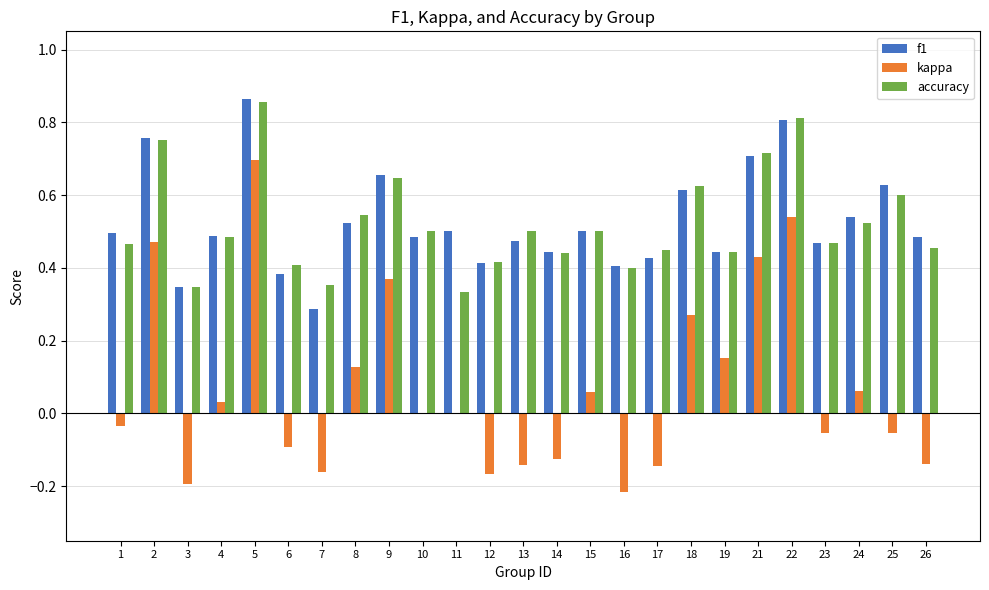

Which series changed the most between 3 and 14?

f1